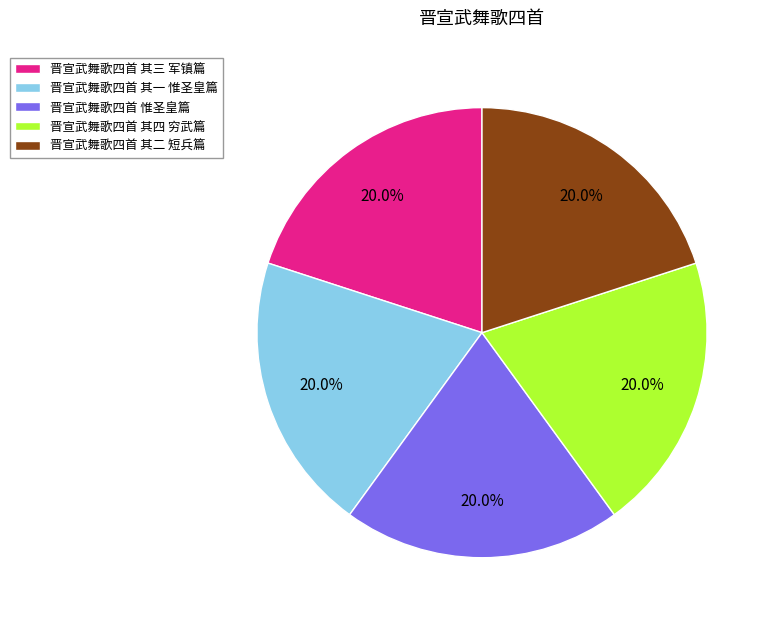

Is there a majority slice in this chart?

No